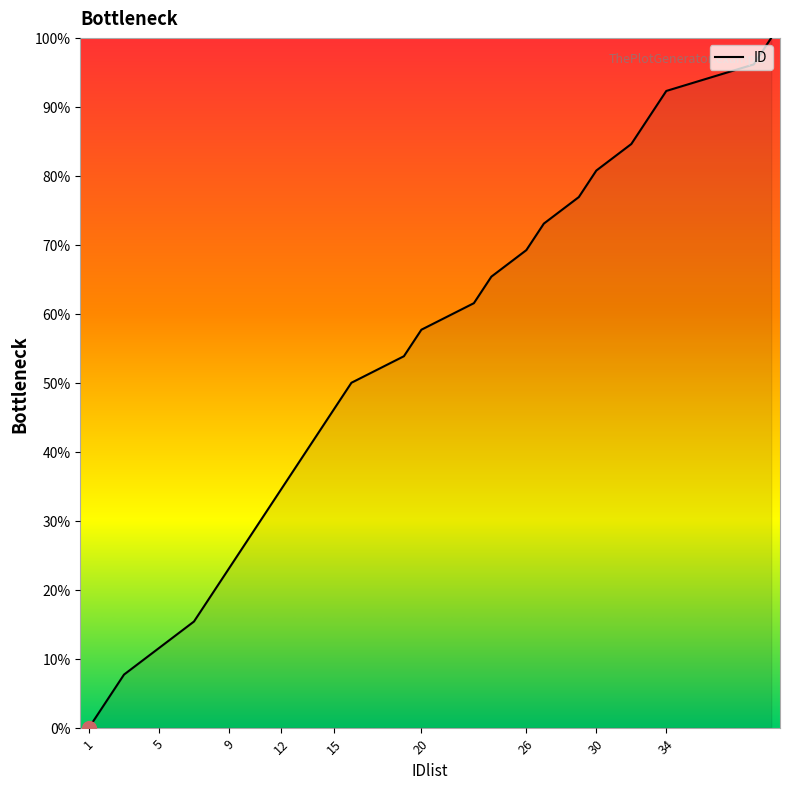

What is the maximum value shown in the chart?

100.0